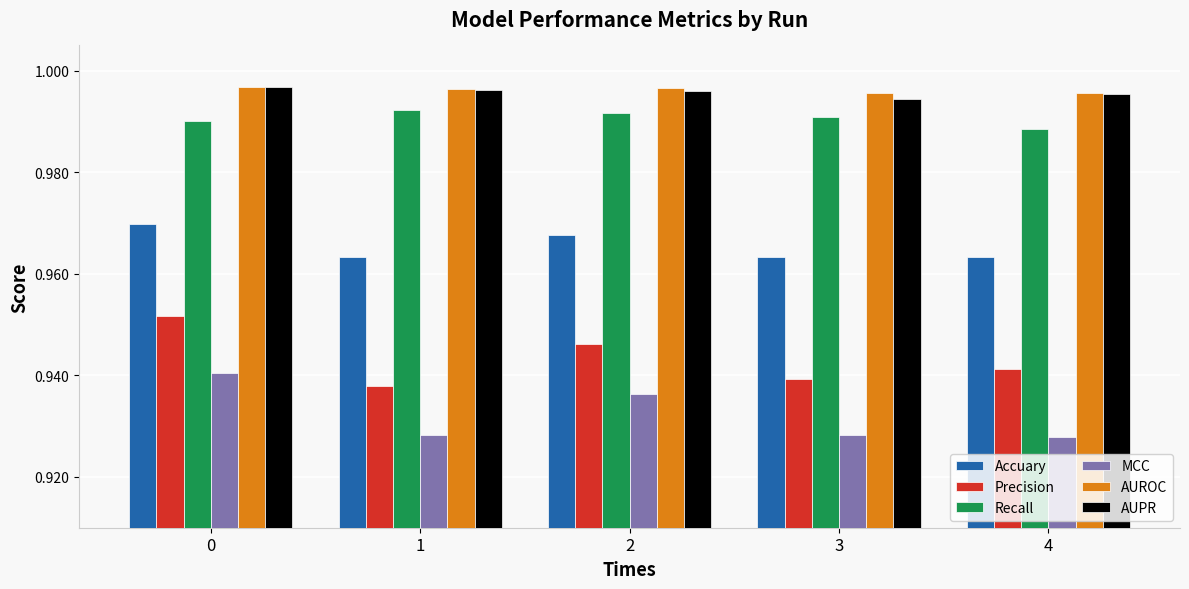

Count the AUROC values in the range 0 to 1.

5